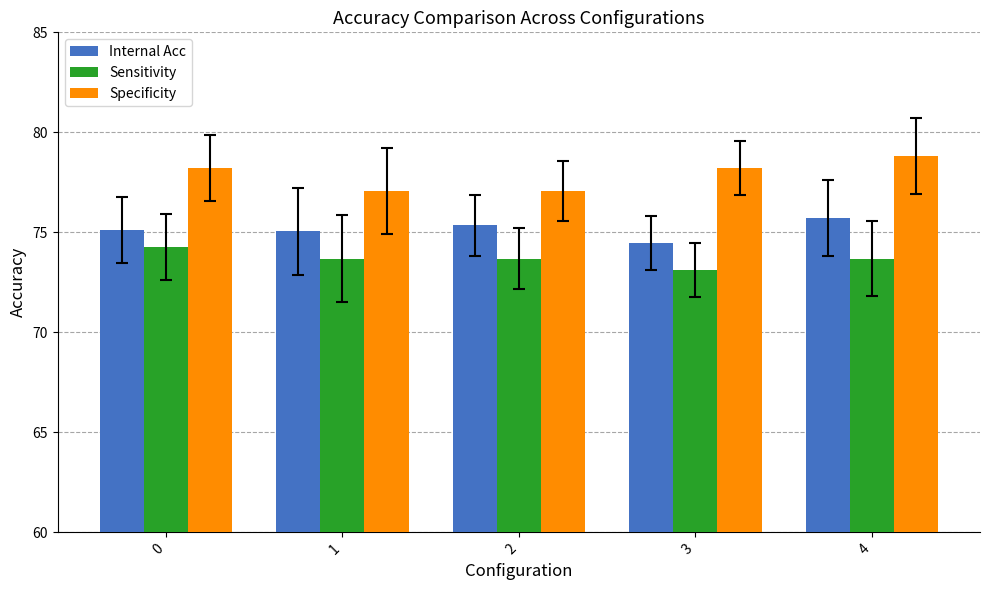

How many bars are there in total?

15